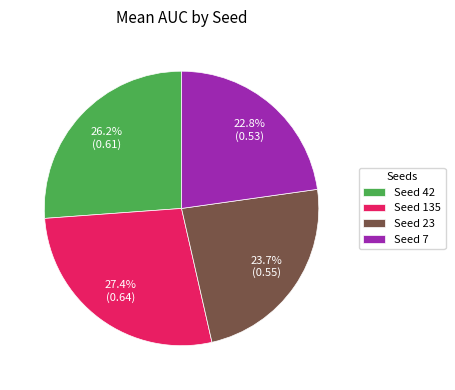

Rank the categories by value from lowest to highest.

Seed 7, Seed 23, Seed 42, Seed 135